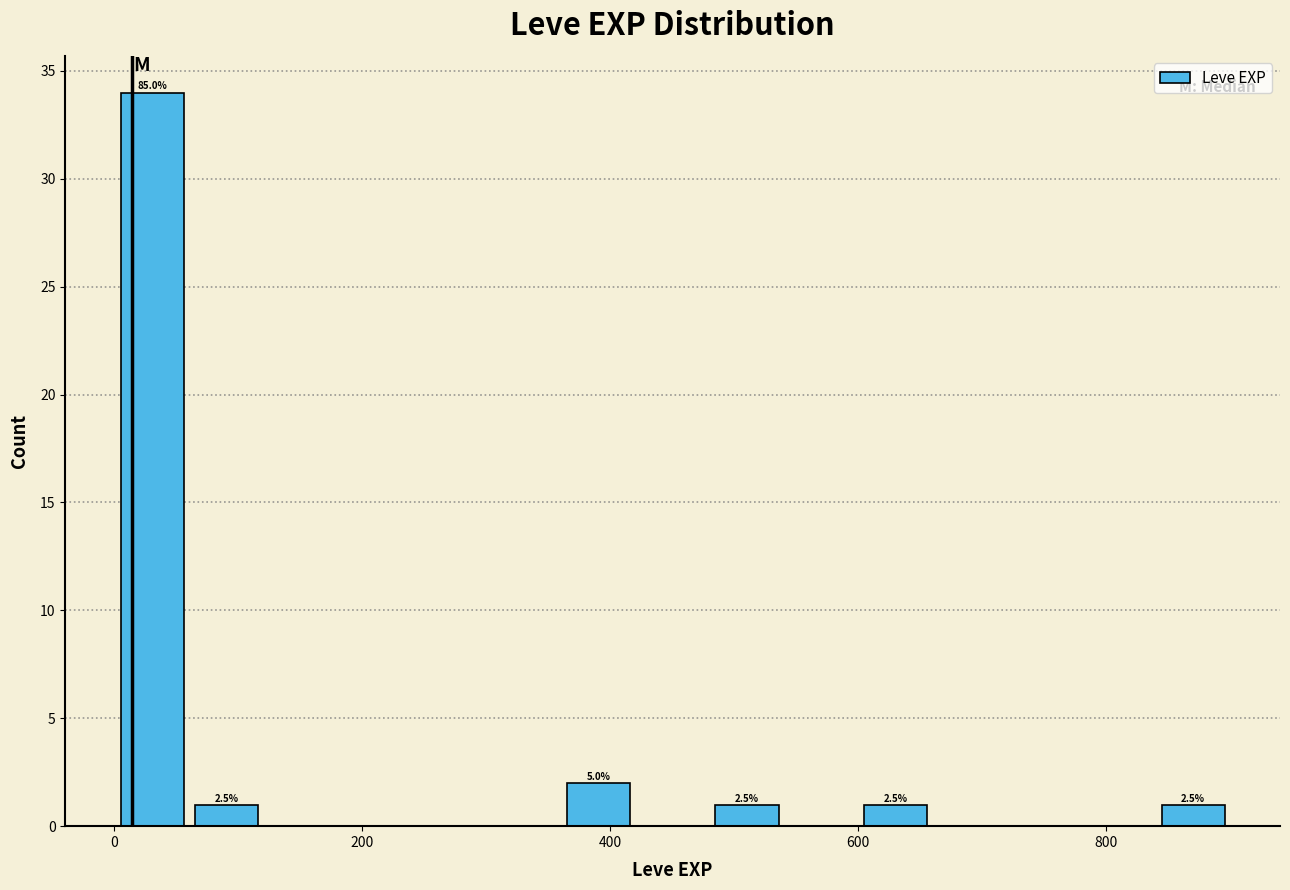

Read against the x-axis, roughly where is the centre of the tallest bar?

40